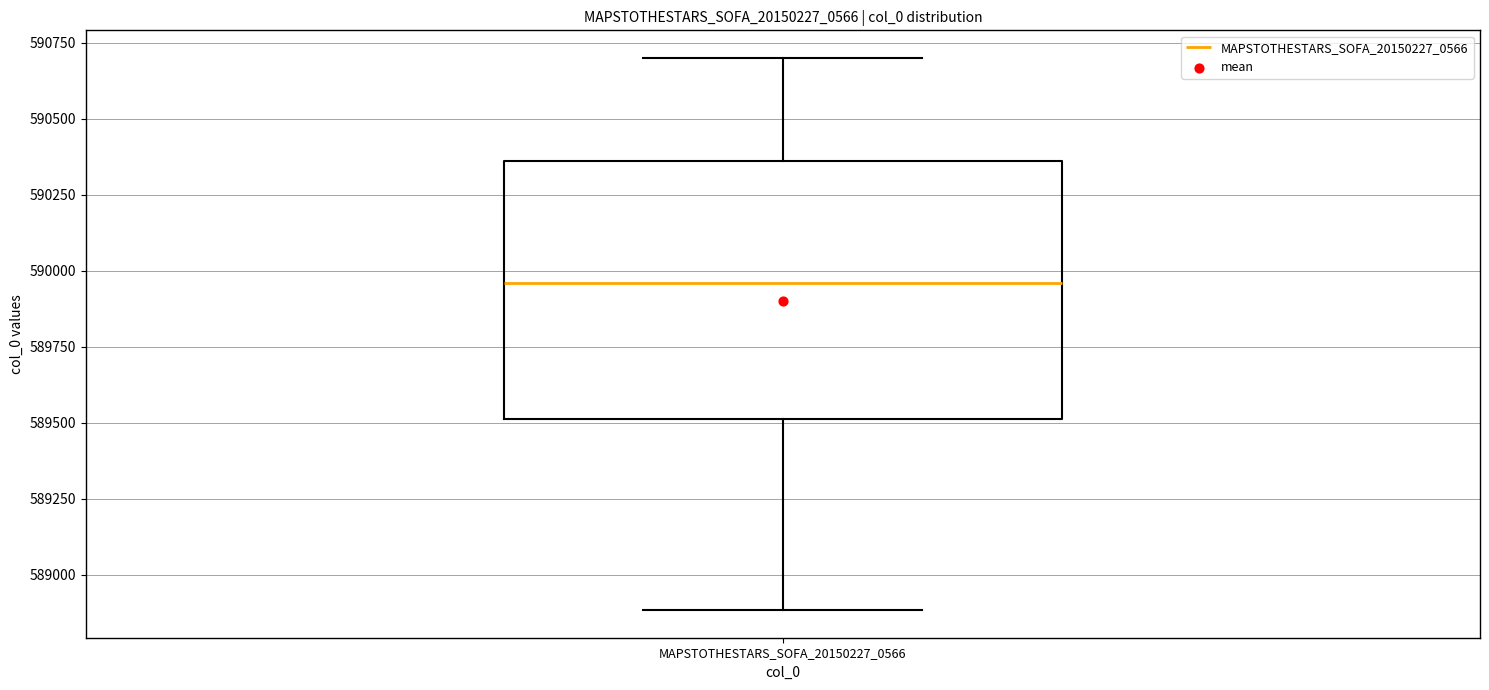

Read this box plot against the y-axis: the position of the median line, the range covered by the box, and the ends of both whiskers. The values are not printed on the chart, so give them approximately, as read against the axis.

median 589950, box 589500 to 590350, whiskers 588900 to 590700